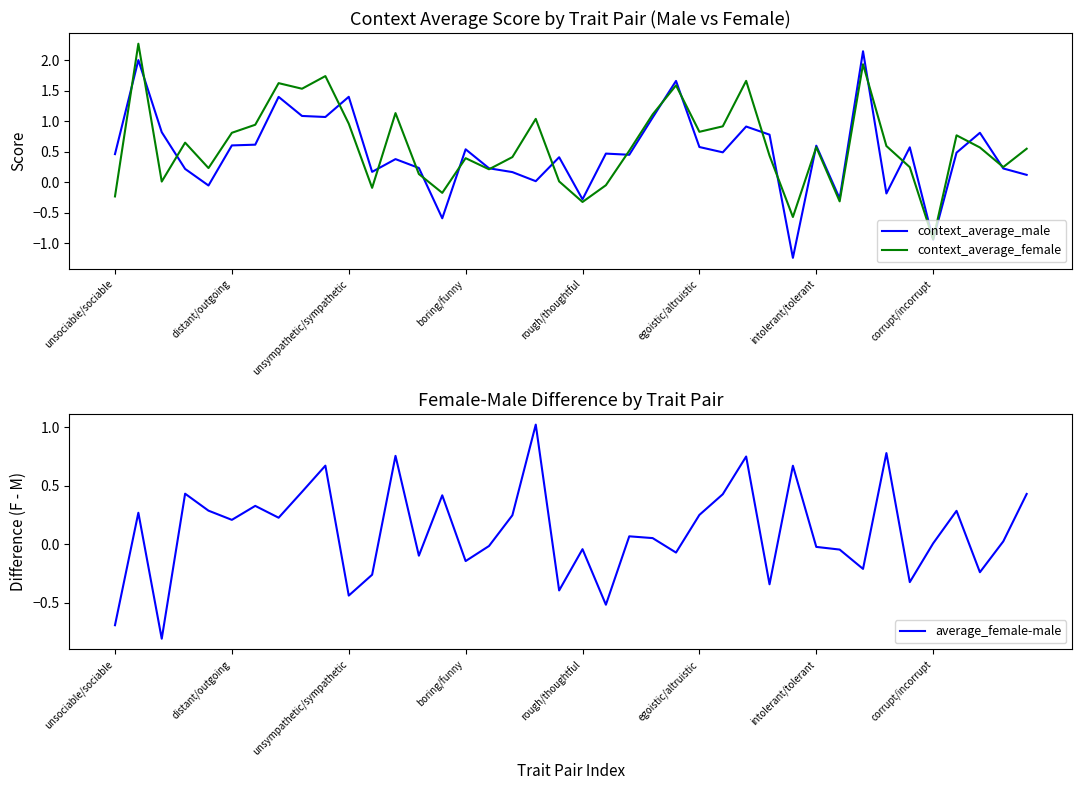

Is it true that context_average_male equals 0.4 at distant/outgoing?

False